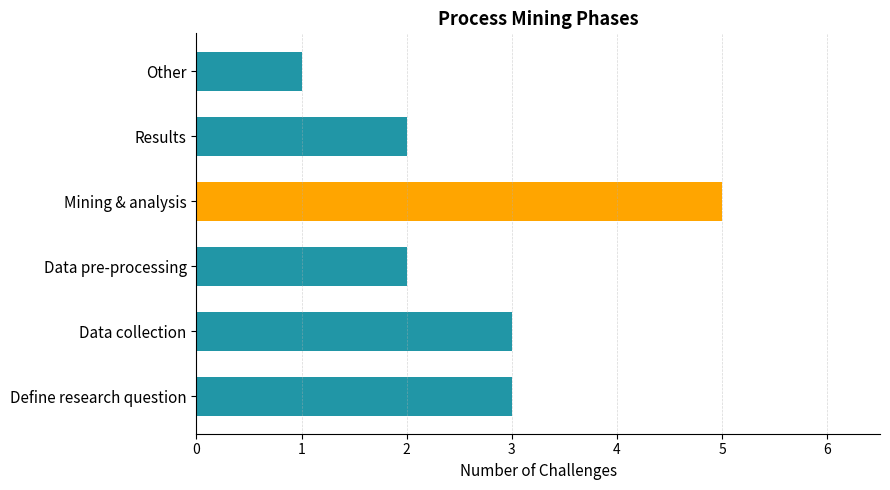

The chart shows a value of 2 at Data collection. True or false?

False